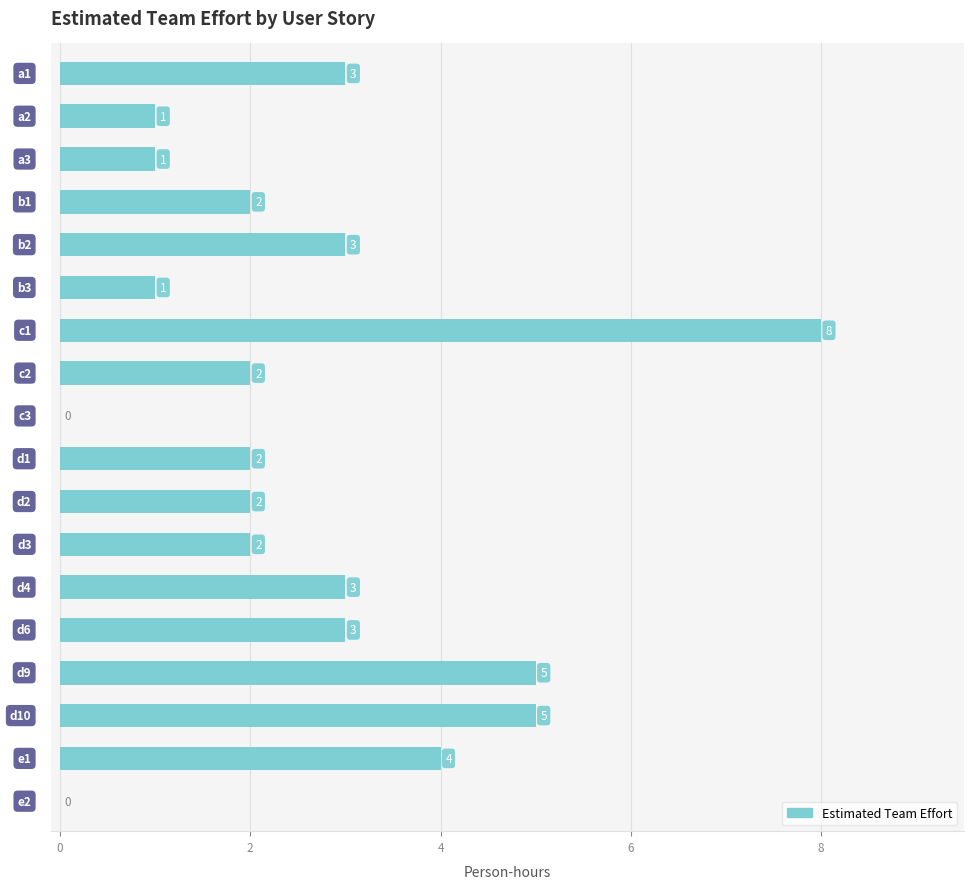

How many values are between 1 and 3?

12